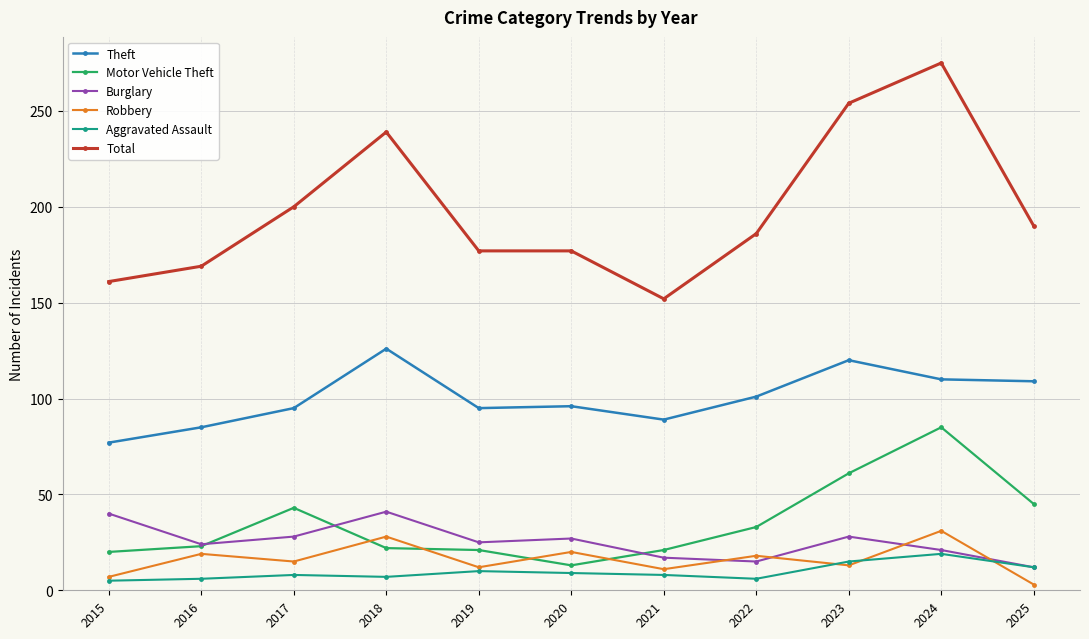

What is the difference between the second highest and second lowest values in the Theft series?

35